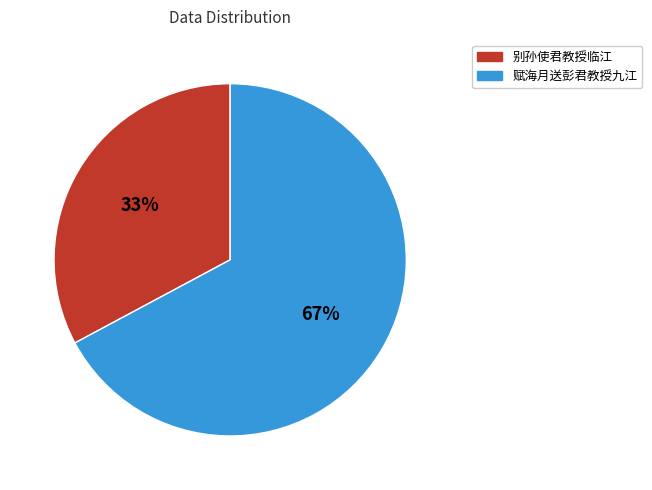

Which slice is the smallest?

别孙使君教授临江